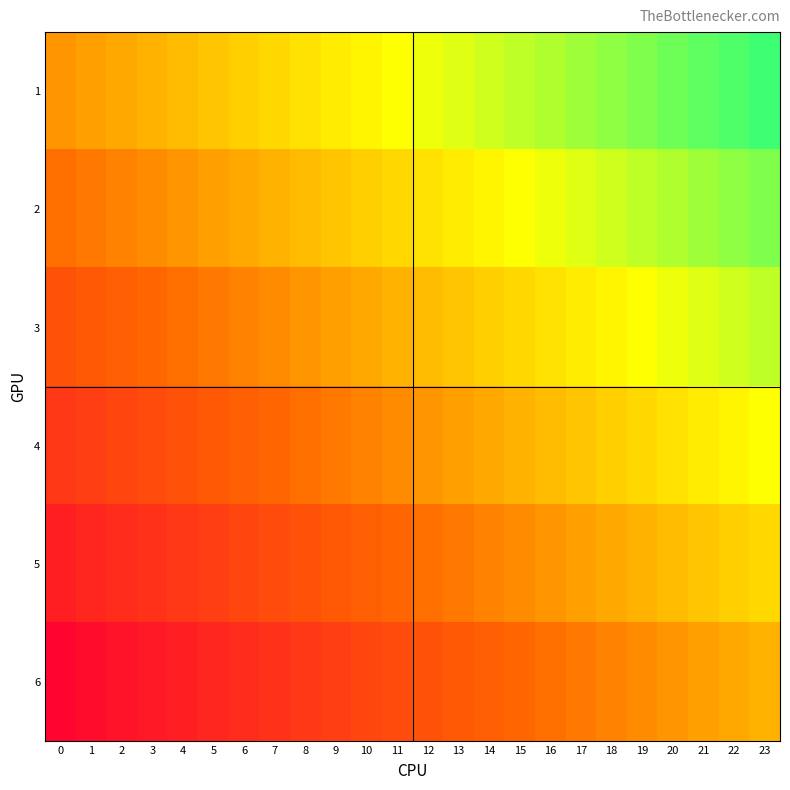

Rank the series at 3 from lowest to highest value.

6, 5, 4, 3, 2, 1